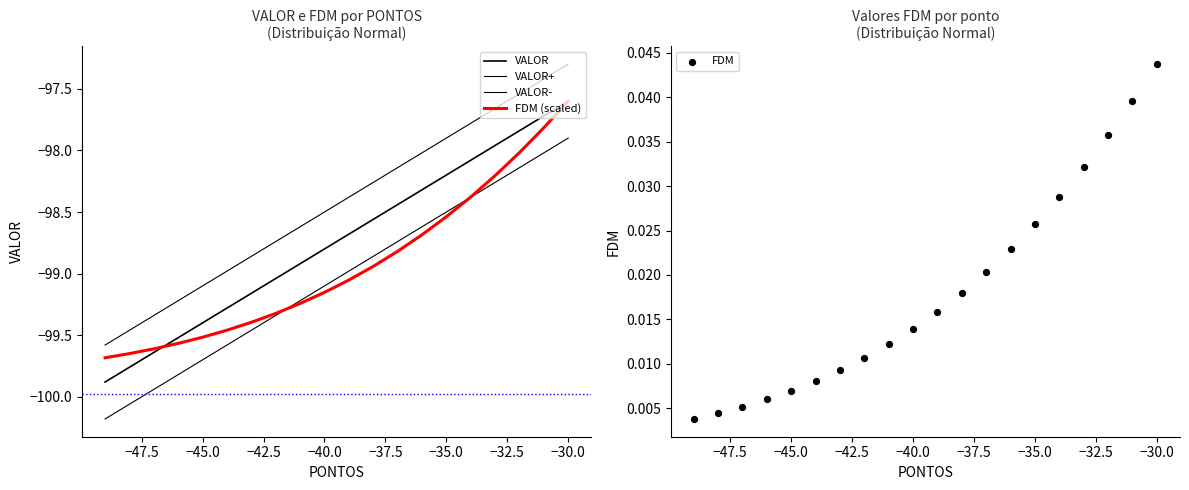

Which series contains the highest Y value?

FDM